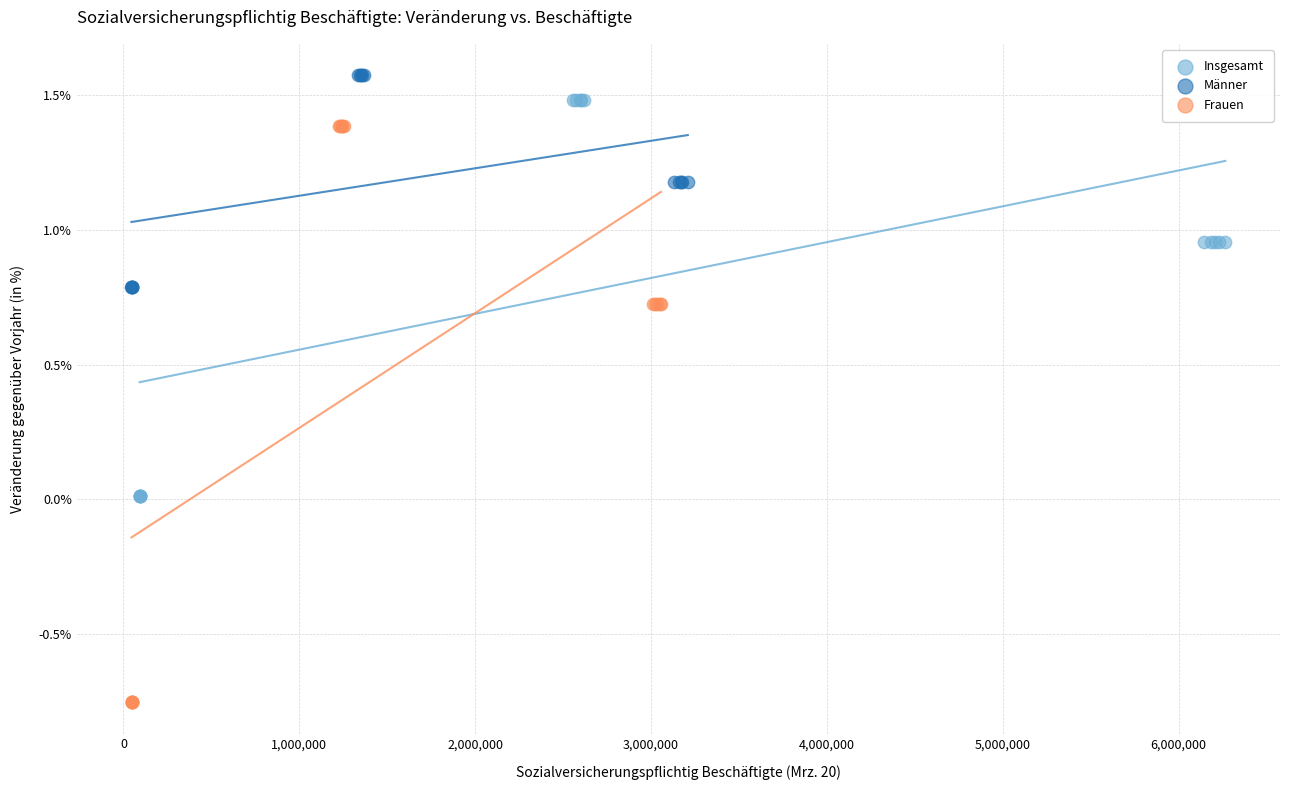

What are all the series names shown in the legend?

Insgesamt, Männer, Frauen